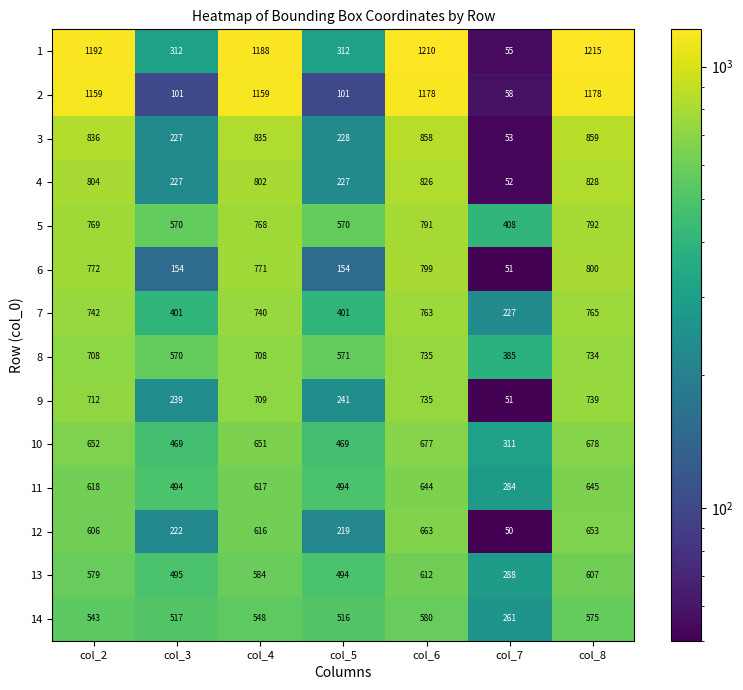

How many categories are shown in the chart?

7